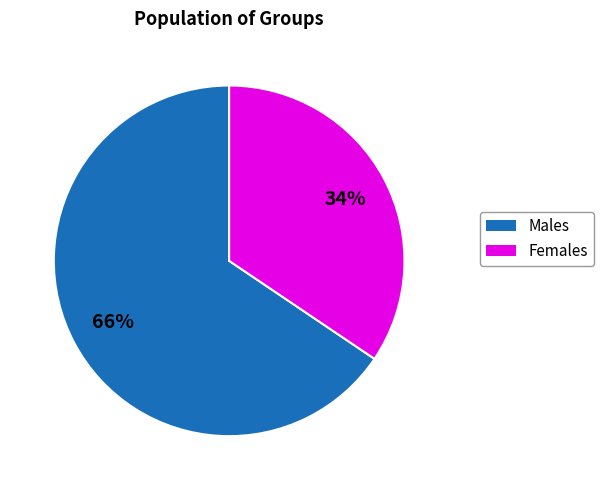

Is there any slice that represents more than half of the pie?

Yes